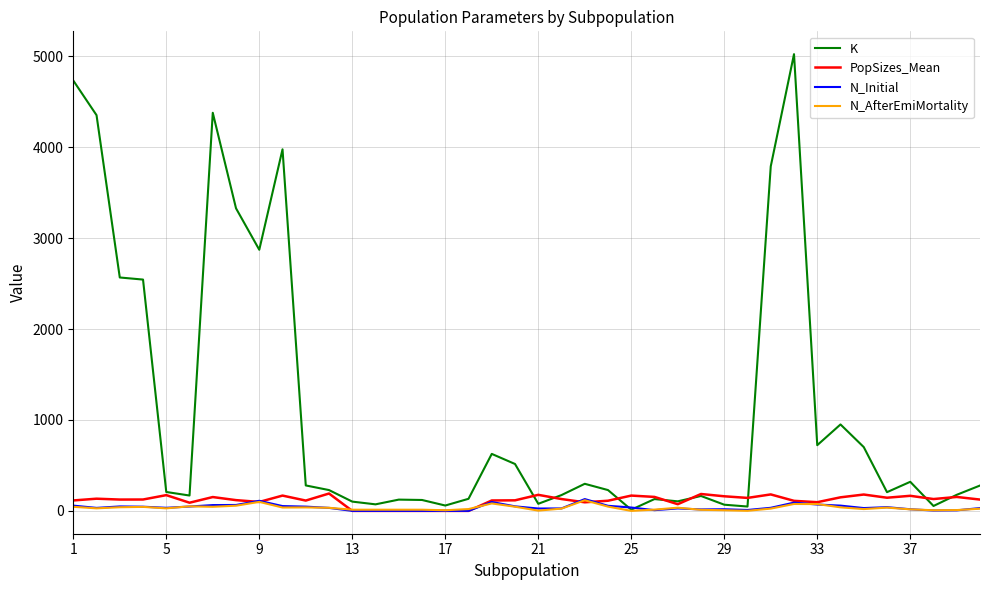

What is the maximum value for K?

5025.0